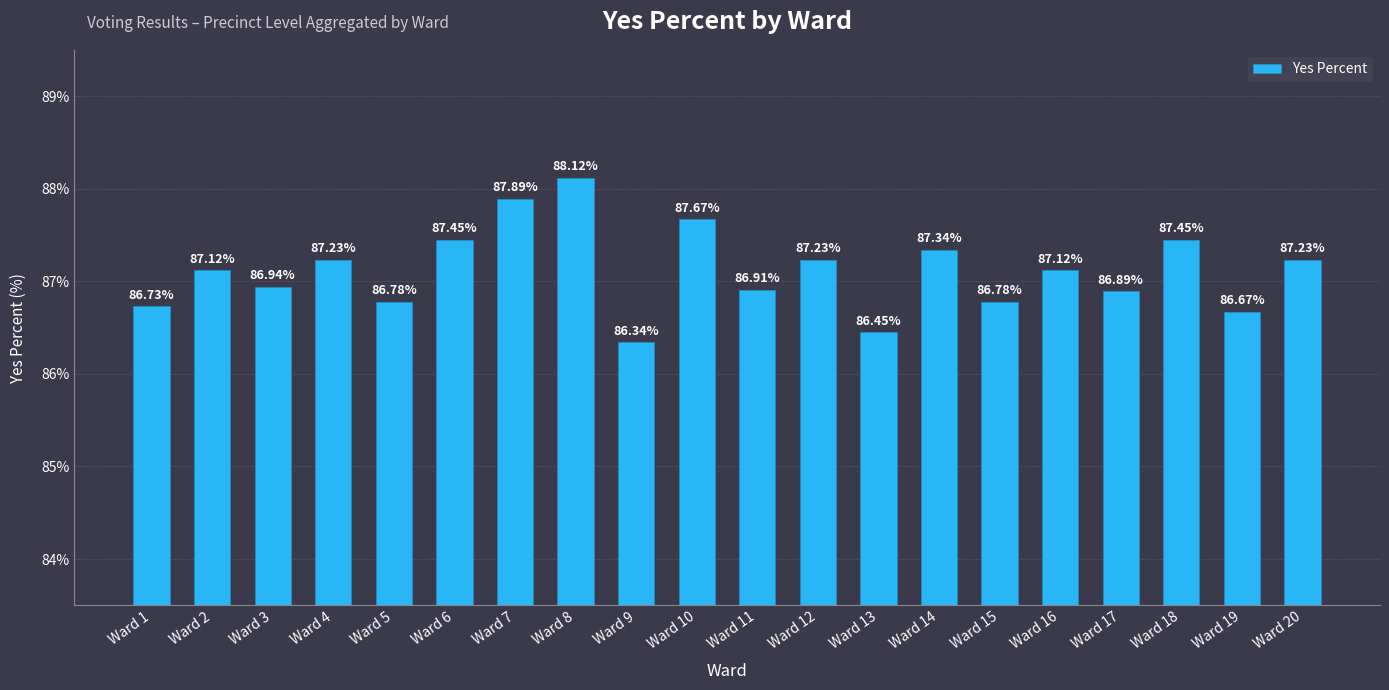

What is the difference between the maximum and minimum values?

1.8